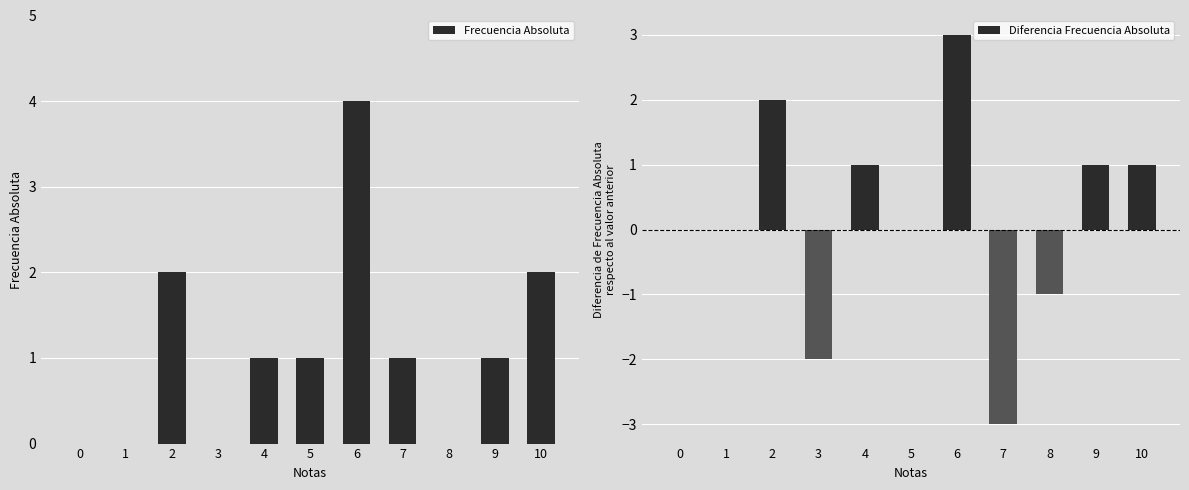

Reading right to left, list all the values displayed in this chart.

Frecuencia Absoluta: 2	1	0	1	4	1	1	0	2	0	0
Diferencia Frecuencia Absoluta: 1	1	-1	-3	3	0	1	-2	2	0	0